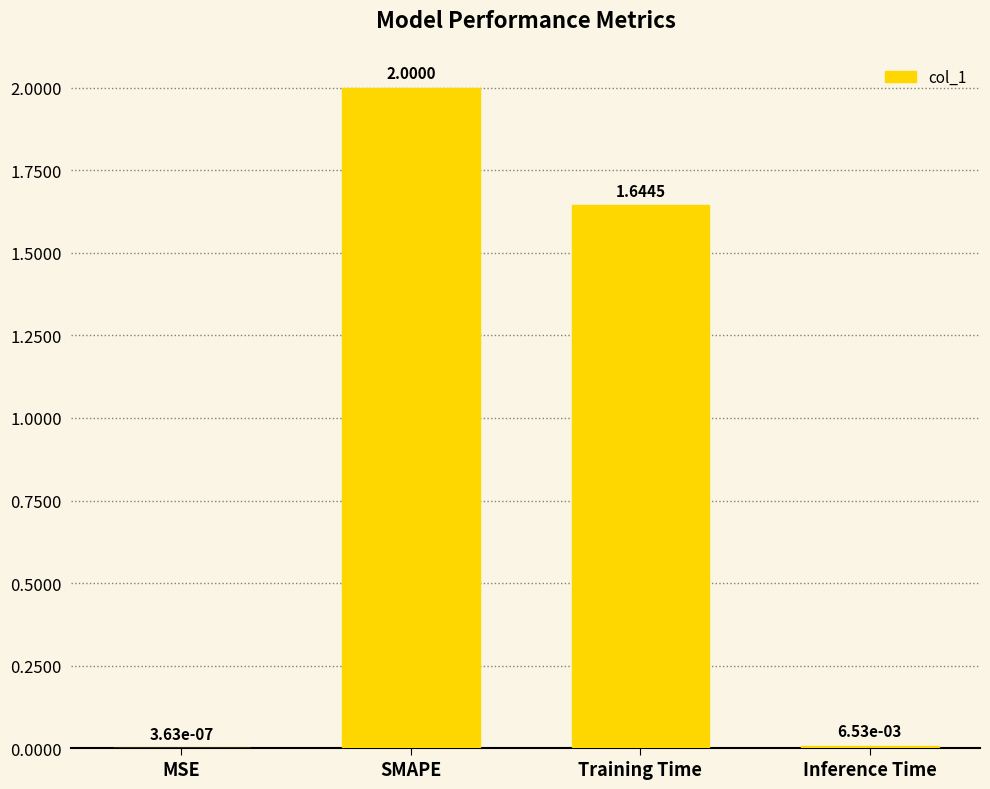

Where does the data first go above 1?

SMAPE